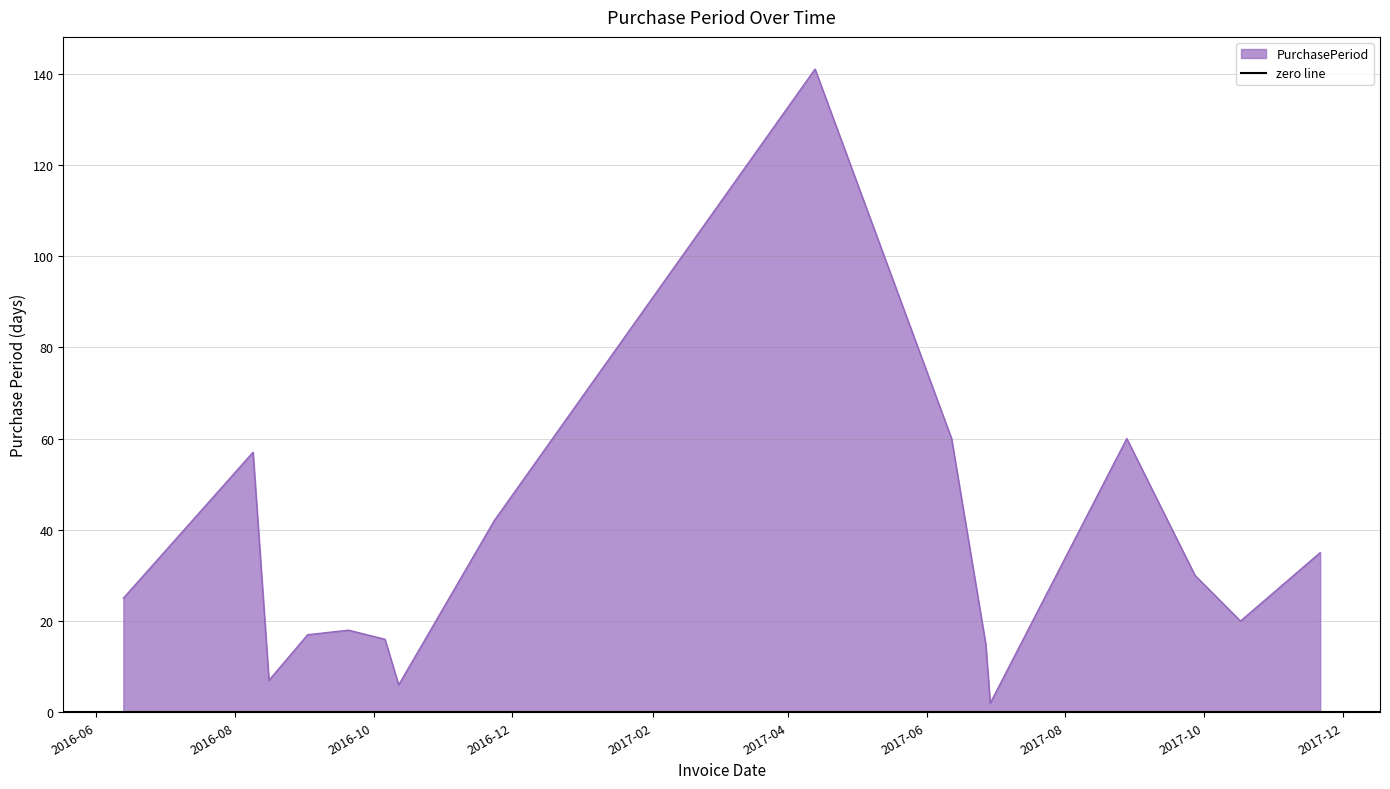

Reading left to right, list all the values displayed in this chart.

2016-06-13=25	2016-08-09=57	2016-08-16=7	2016-09-02=17	2016-09-20=18	2016-10-06=16	2016-10-12=6	2016-11-23=42	2017-04-13=141	2017-06-12=60	2017-06-27=15	2017-06-29=2	2017-08-28=60	2017-09-27=30	2017-10-17=20	2017-11-21=35